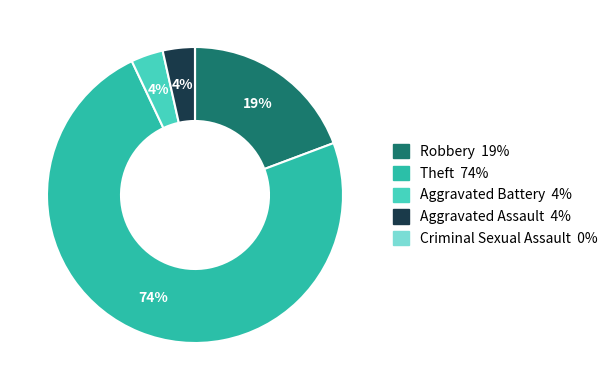

What percentage is the Aggravated Battery slice, to the nearest percent?

4%